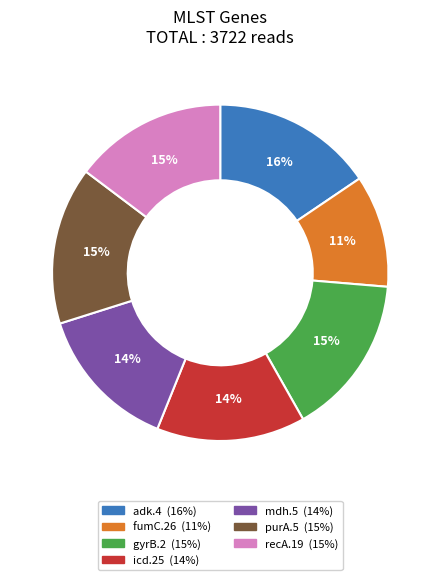

Approximately how many times larger is the value at purA.5 compared to fumC.26?

1.4